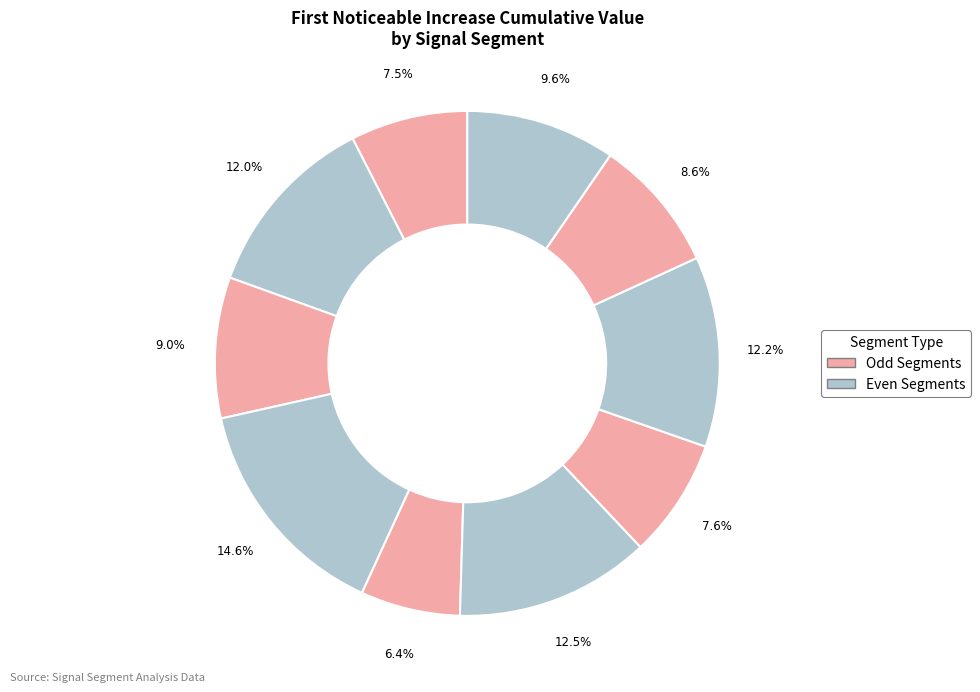

How many segments does this pie chart have?

10